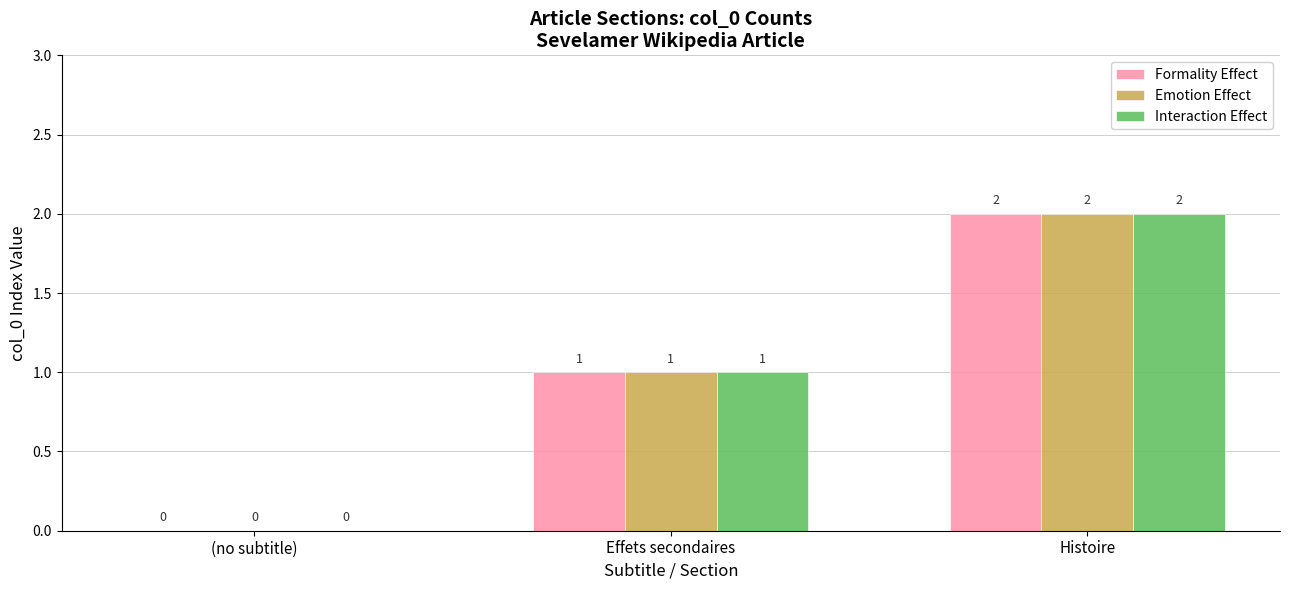

What is the highest value of the Interaction Effect series?

2